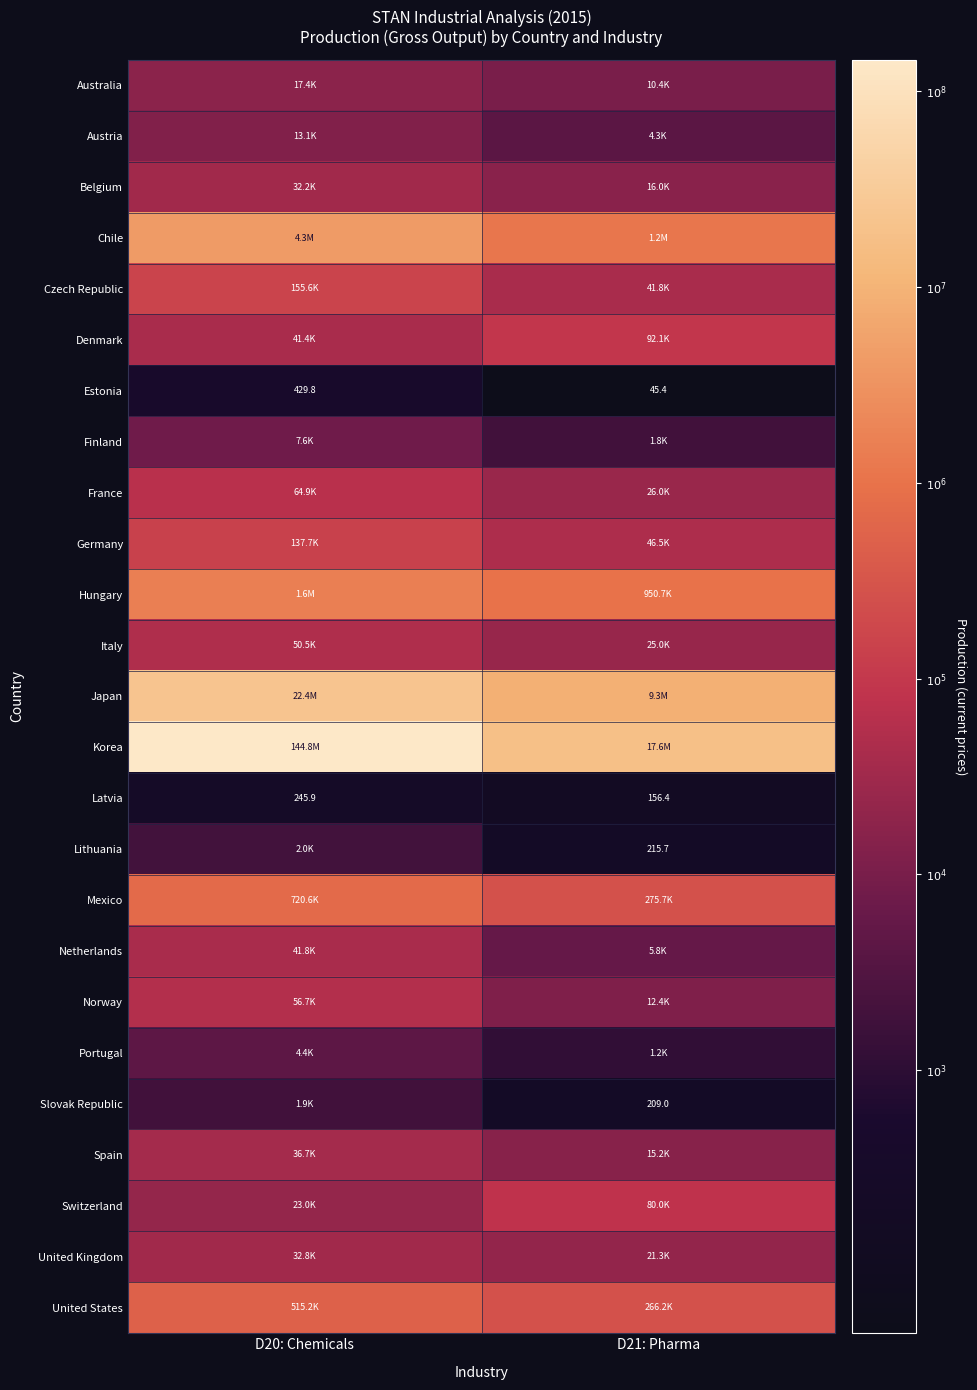

True or false: Czech Republic has a value of 2.1 at D20: Chemicals.

False